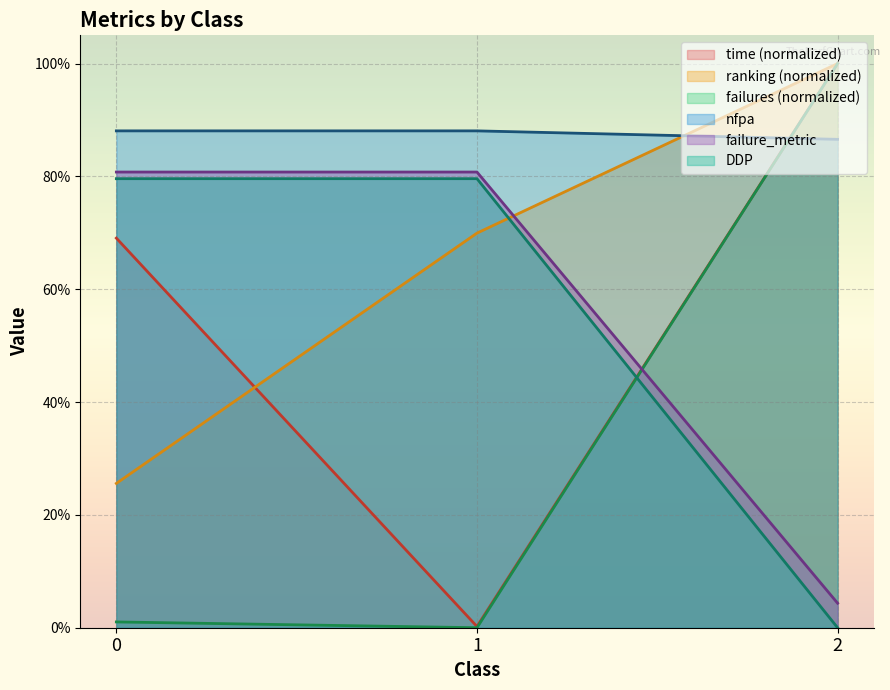

What are all the series names shown in the legend?

time (normalized), ranking (normalized), failures (normalized), nfpa, failure_metric, DDP